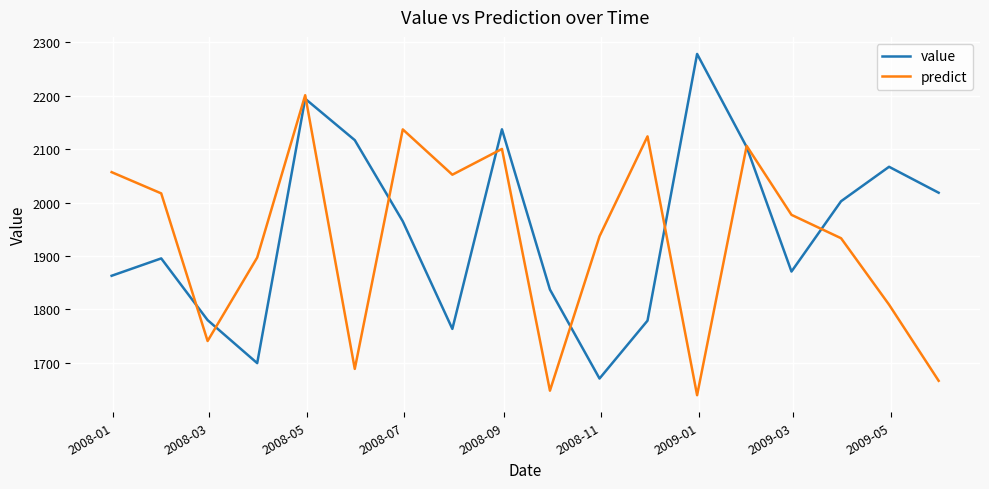

How many intersections are there between predict and value?

9